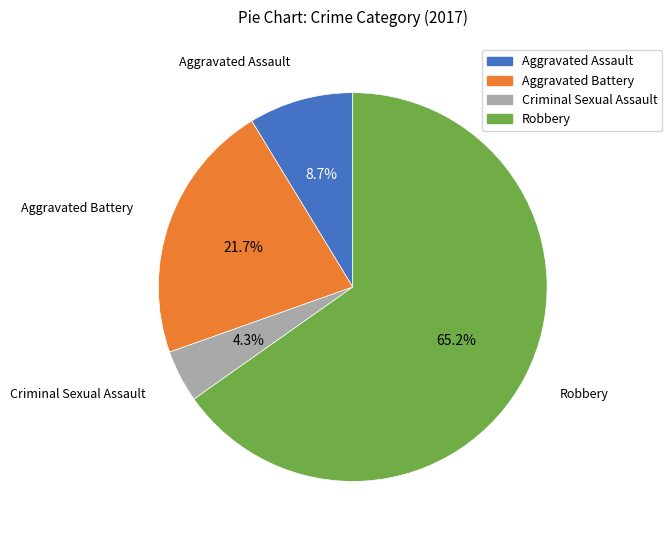

True or false: Aggravated Assault accounts for 24% of the total.

False